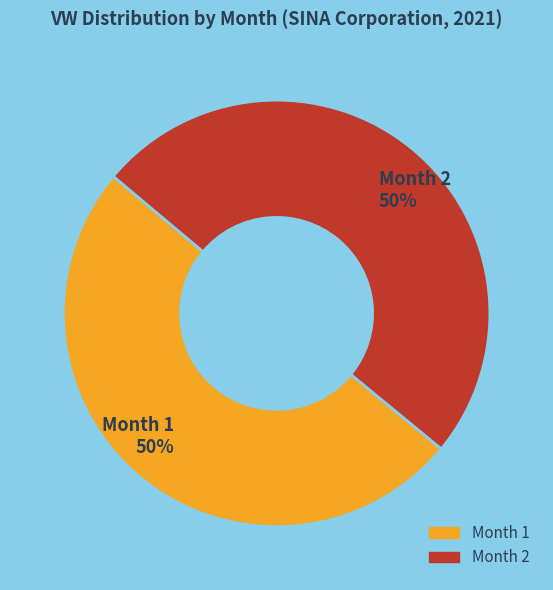

To the nearest percent, what is the average slice percentage?

50%